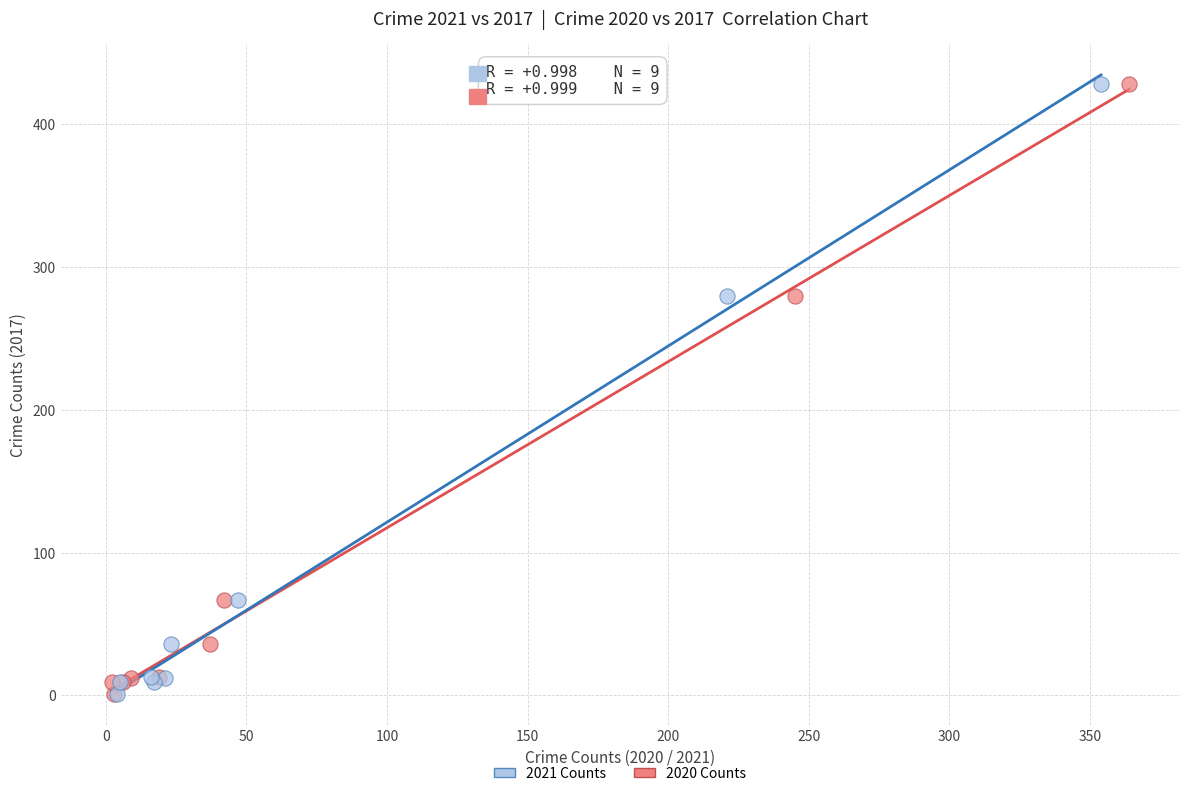

What are all the series names shown in the legend?

2021 Counts, 2020 Counts